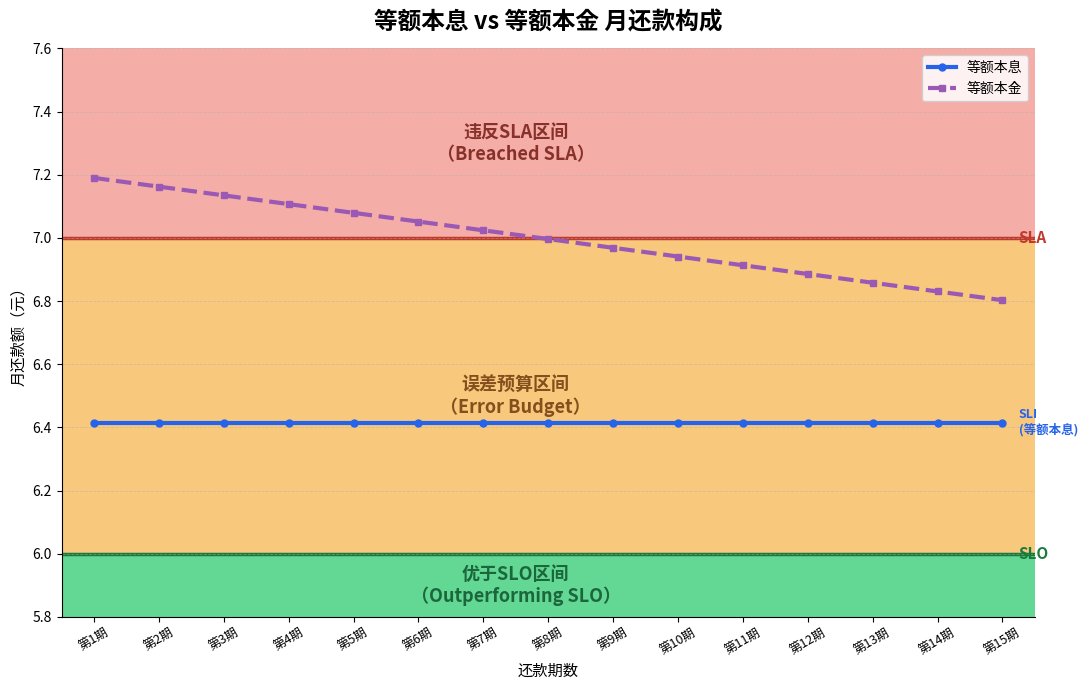

What are all the series names shown in the legend?

等额本息, 等额本金